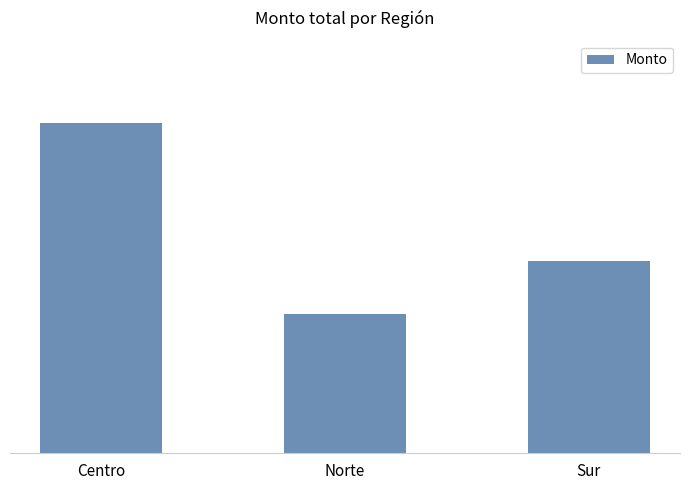

Are the bars horizontal?

No